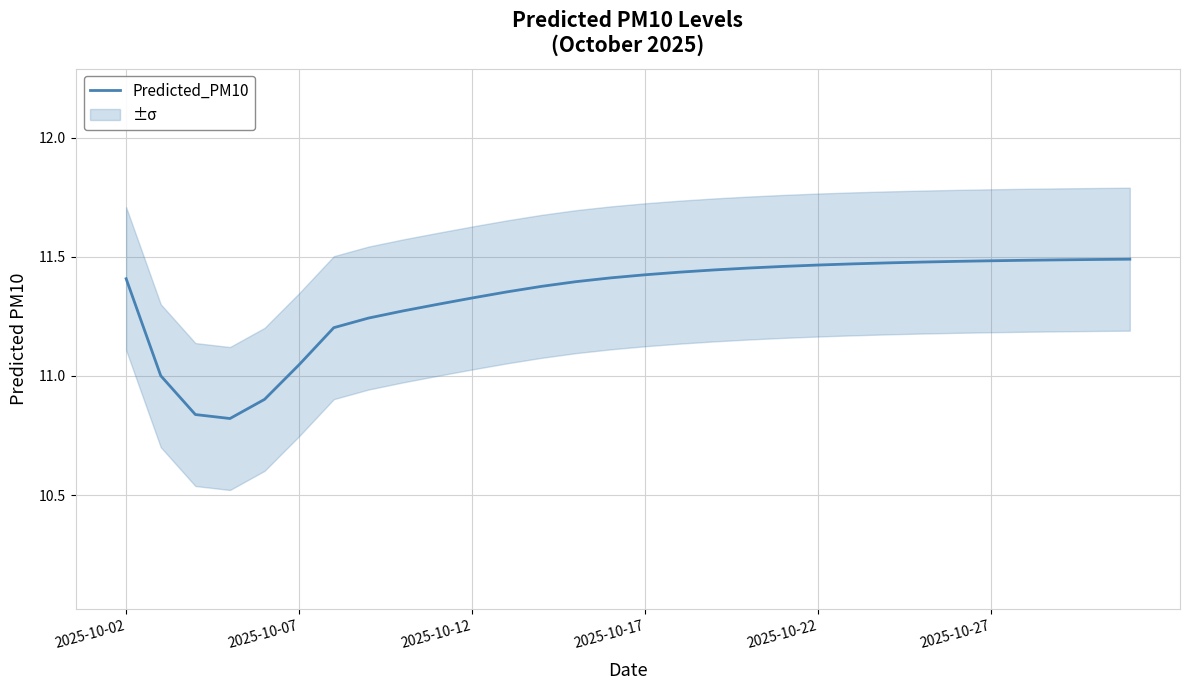

True or false: the data has more than 0 interior local peaks.

False